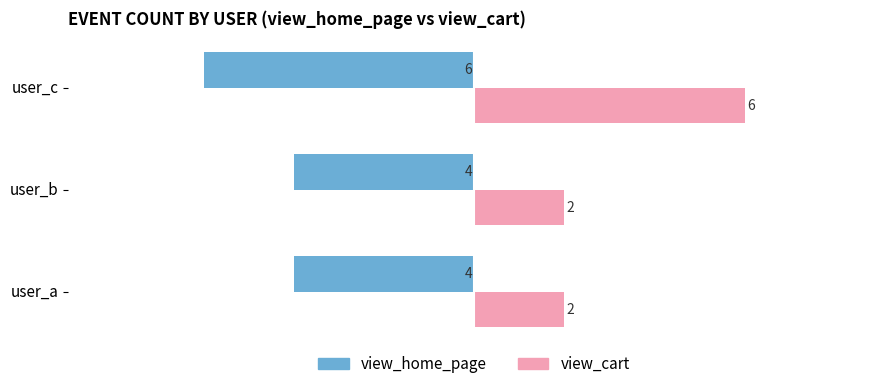

What is the smallest value displayed?

-6